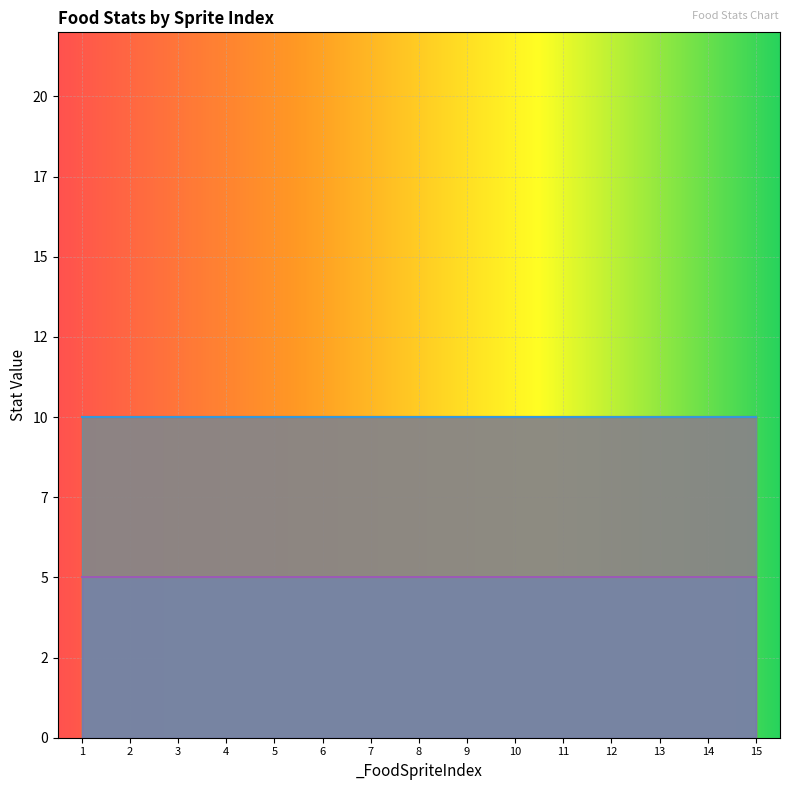

What is the value of the _Speed point at the 15th from the left?

10.0